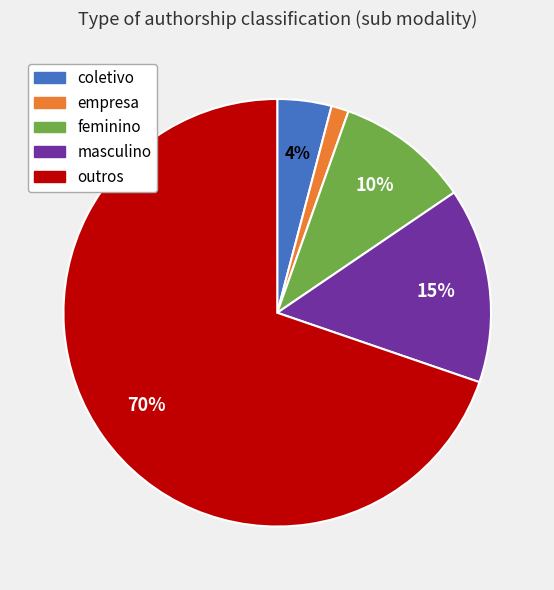

Which category has the smallest portion of the pie?

empresa